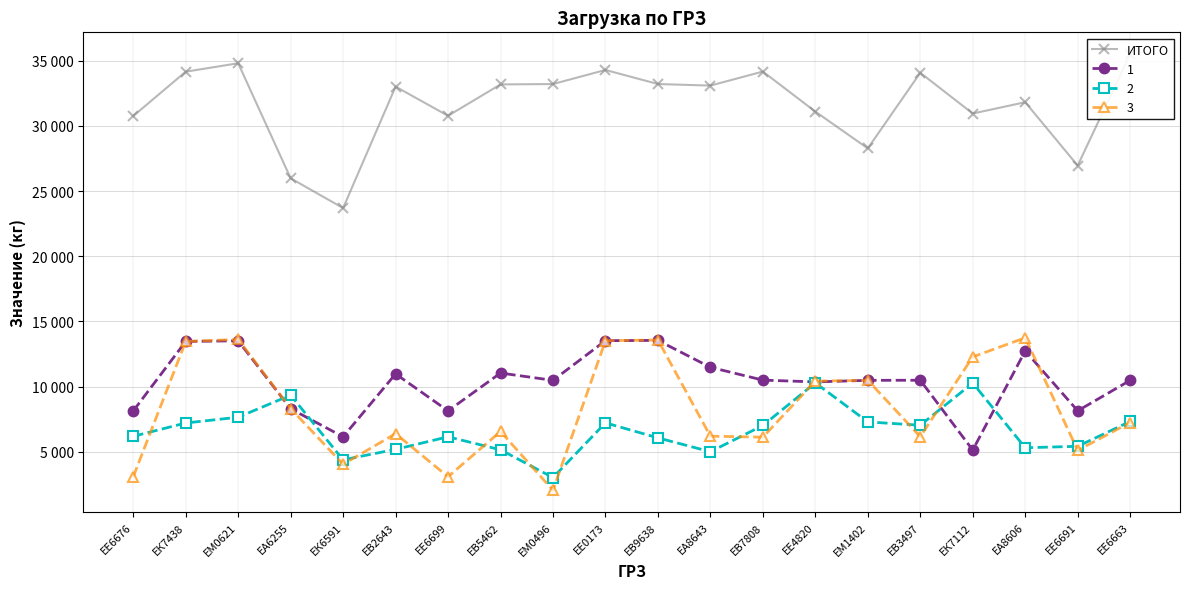

At which label does the data first exceed 33085?

ЕК7438